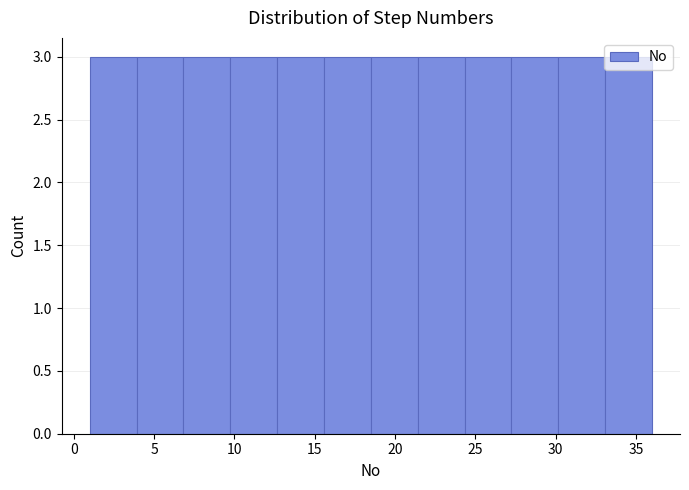

Reading left to right, list every bar in this chart as the range it spans on the x-axis followed by its height. Neither the bar edges nor the heights are printed on the chart, so give them approximately, as read against the axes.

1.0 to 4.0: 3
4.0 to 7.0: 3
7.0 to 10.0: 3
10.0 to 12.5: 3
12.5 to 15.5: 3
15.5 to 18.5: 3
18.5 to 21.5: 3
21.5 to 24.5: 3
24.5 to 27.5: 3
27.5 to 30.0: 3
30.0 to 33.0: 3
33.0 to 36.0: 3